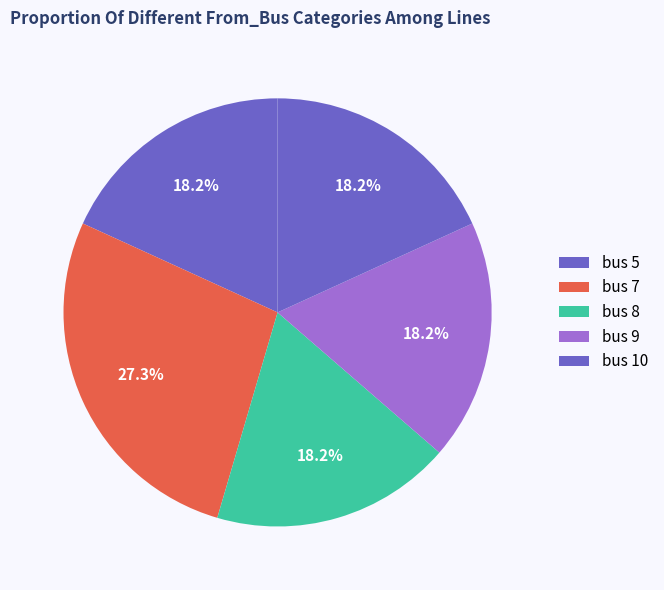

Which slice is the largest?

bus 7